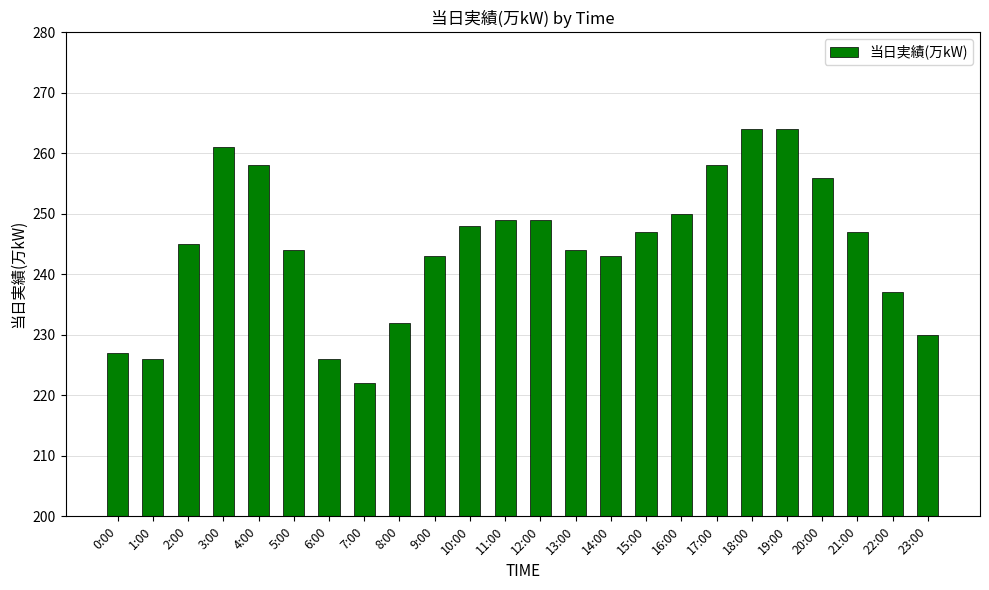

At which label does the data first exceed 247?

3:00